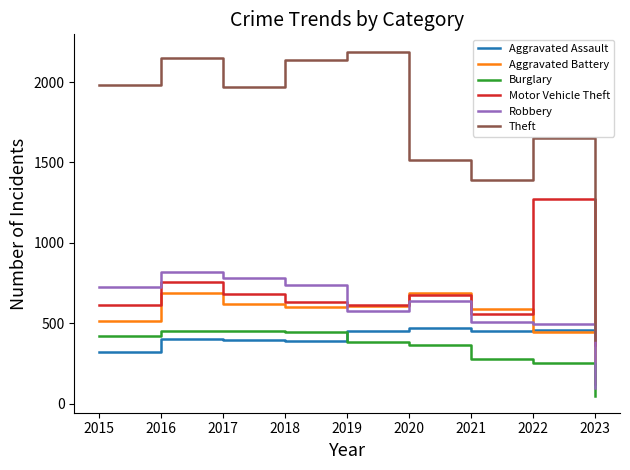

Which series has the largest range (max minus min)?

Theft